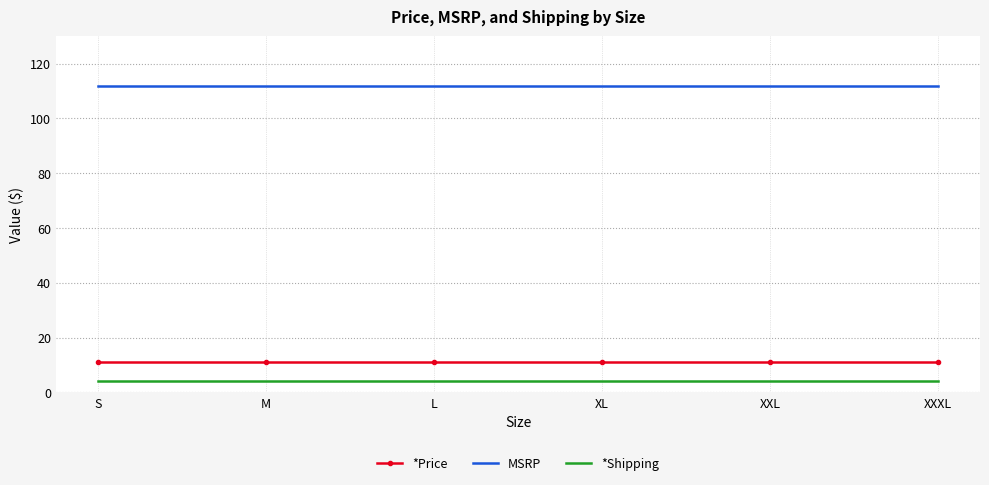

What position from the right is M?

5